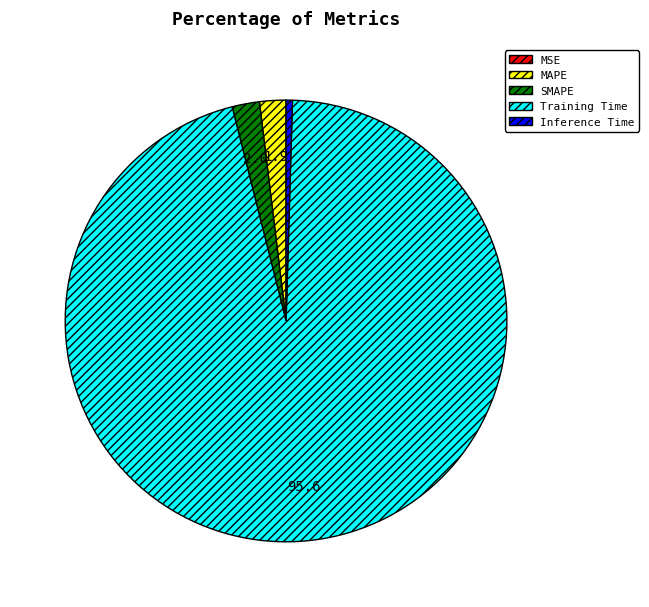

Which slice is the largest?

Training Time